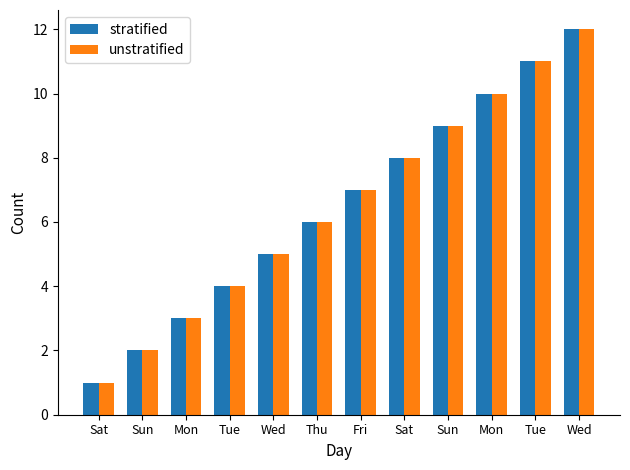

How many values in the unstratified series are below 7?

6